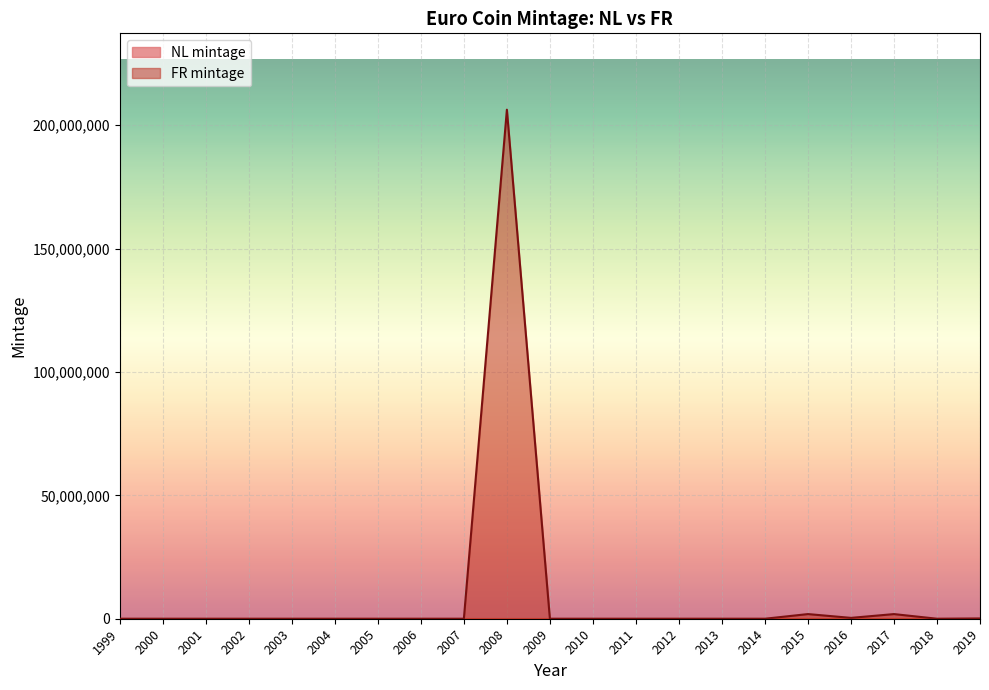

What is the maximum value shown in the chart?

206280000